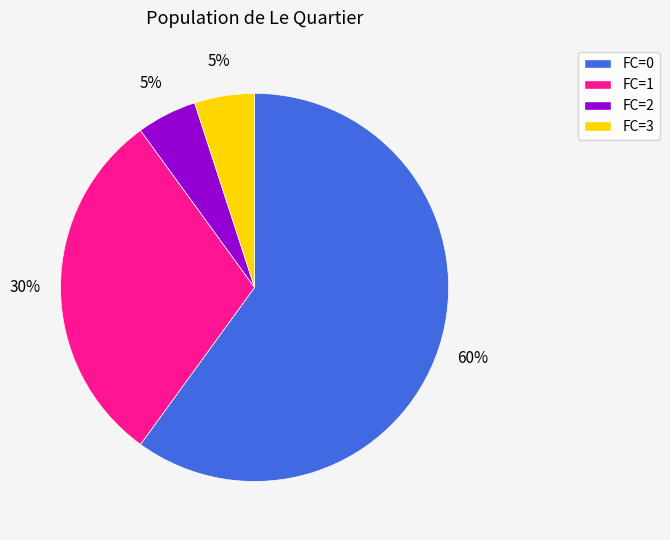

To the nearest percent, what is the difference between the largest and smallest slice percentages?

55%